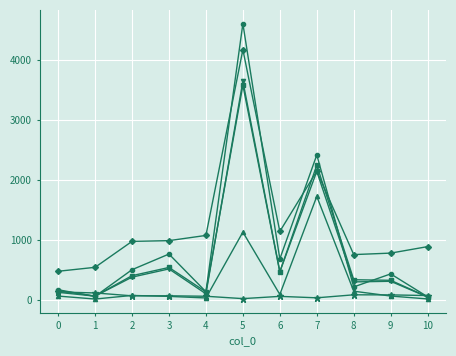

How many series are shown in this chart?

6